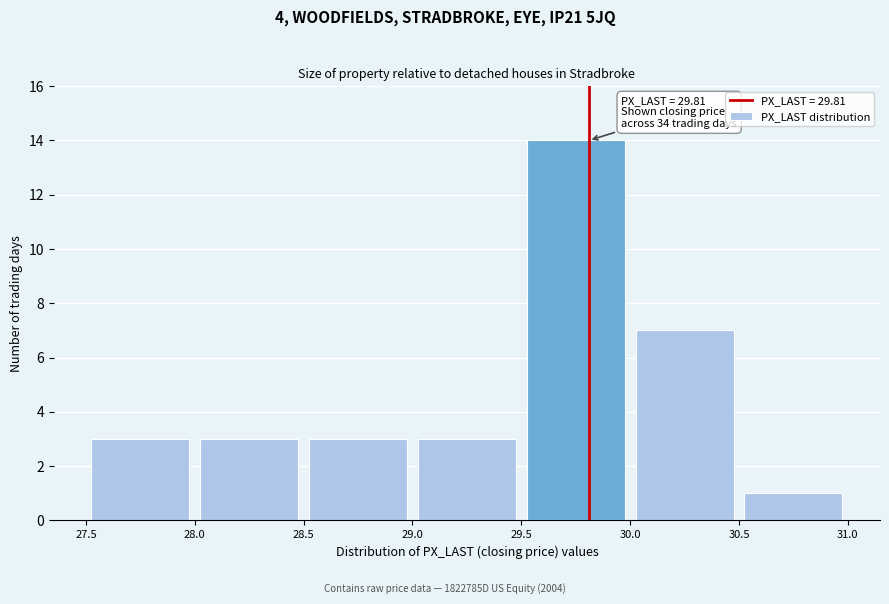

Which range on the x-axis has the tallest bar?

29.5 to 30.0